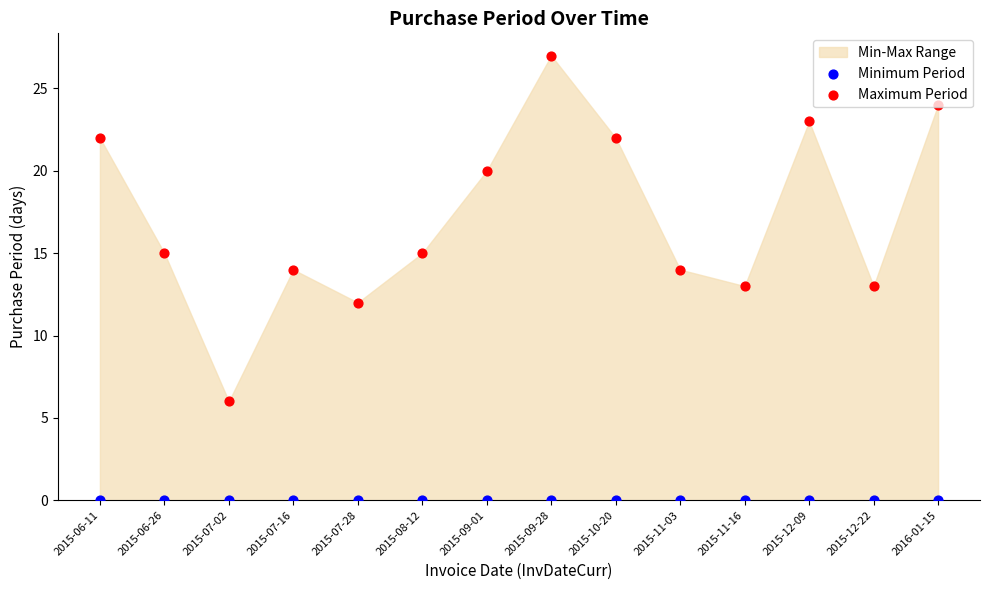

Which series has the largest total across all categories?

Maximum Period